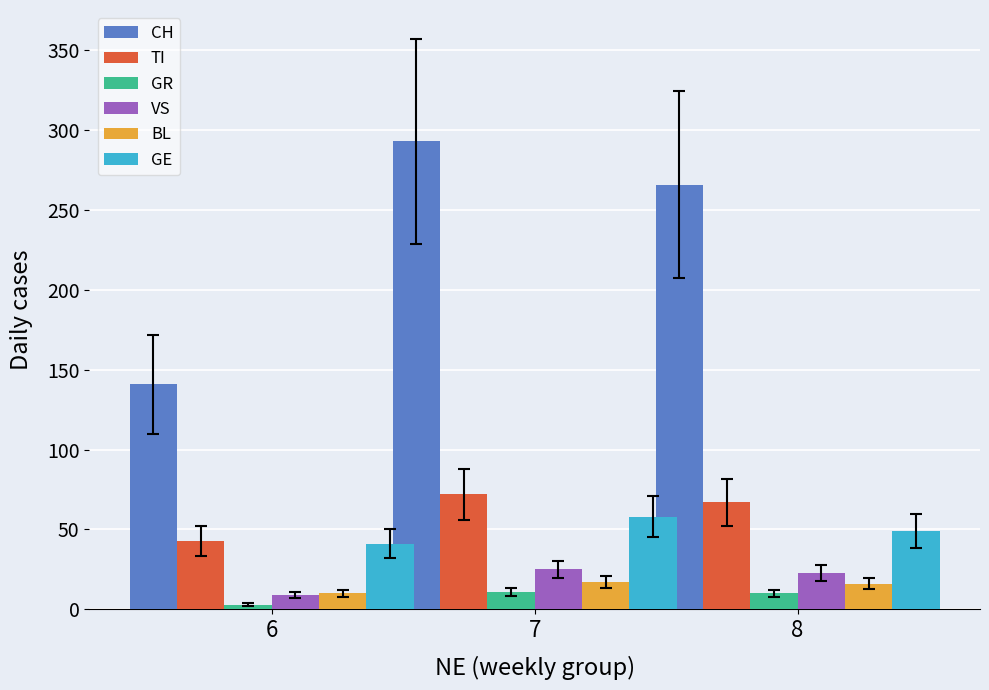

What is the value of the GE bar at the 1st from the left?

41